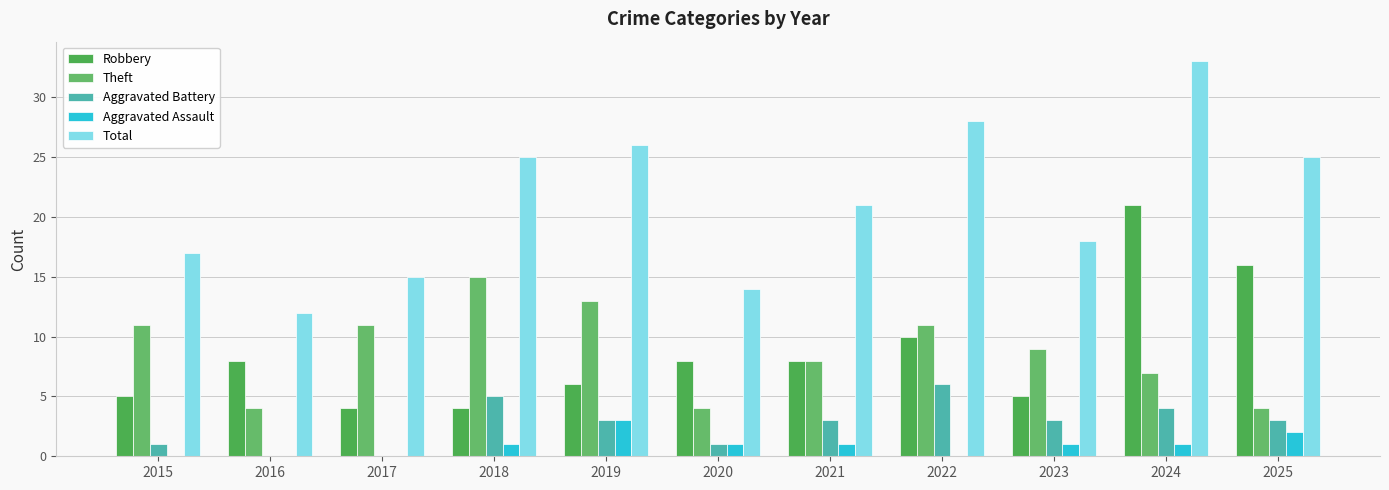

Which series has the largest range (max minus min)?

Total